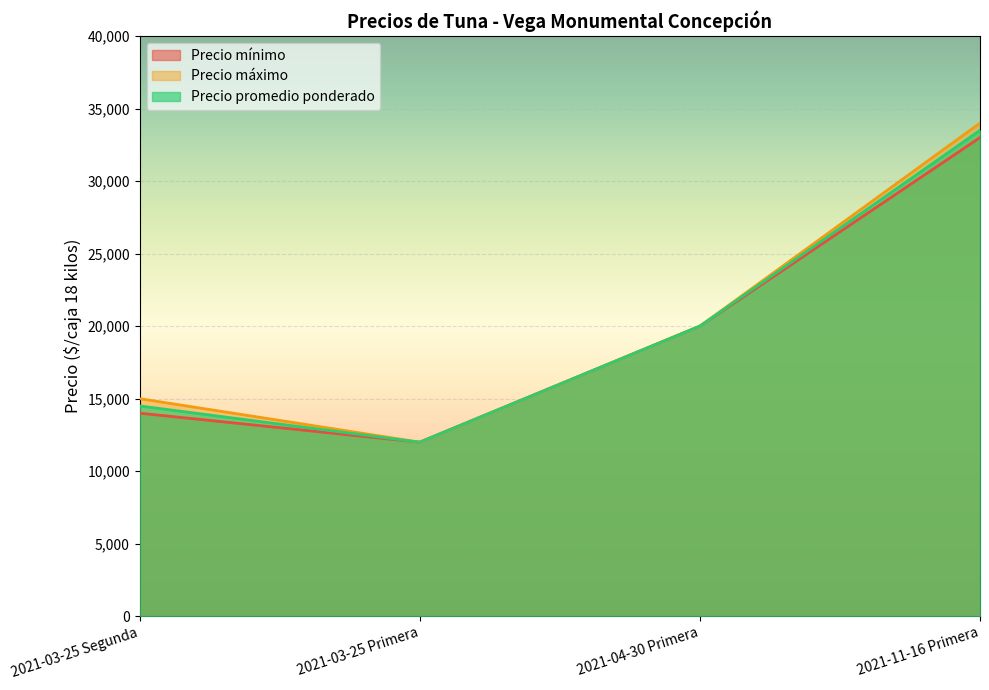

List the series in order of their overall mean, lowest first.

Precio mínimo, Precio promedio ponderado, Precio máximo